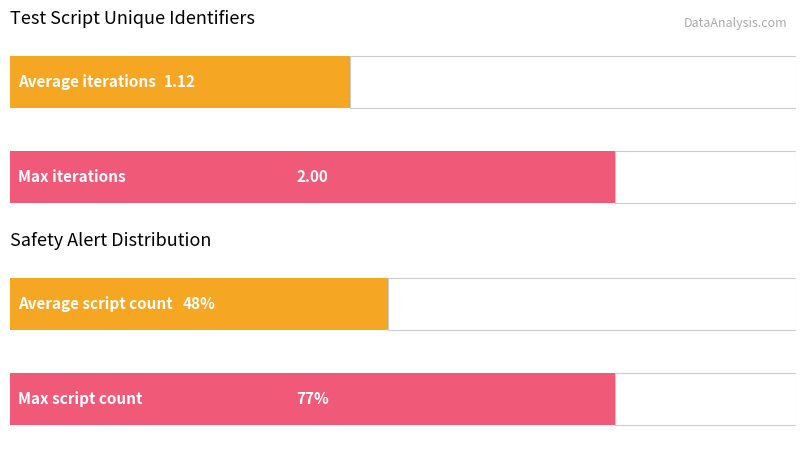

True or false: the data shows 1 at testT2926.

False